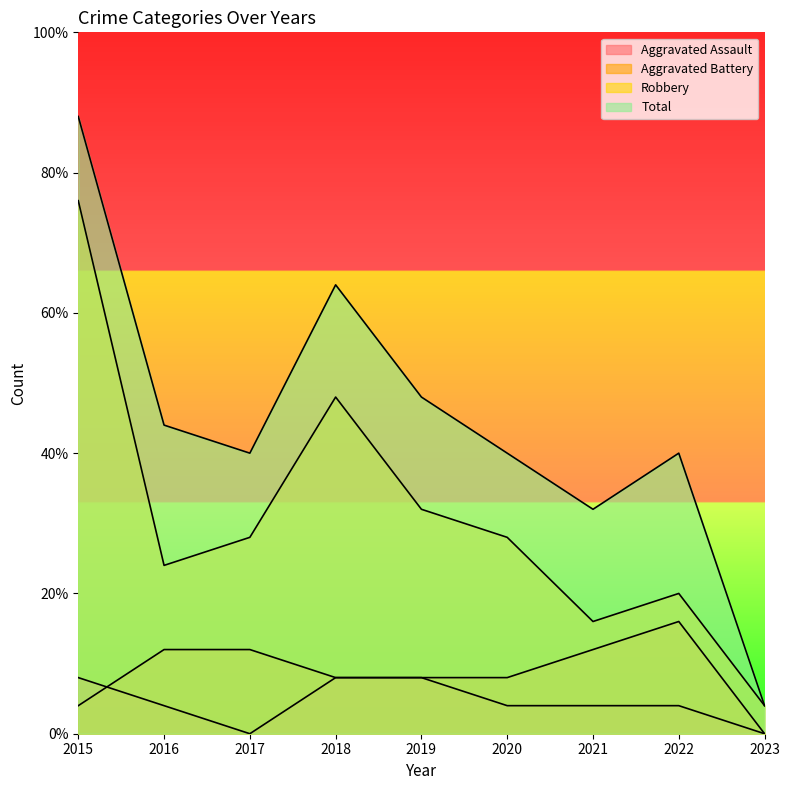

What is the difference between the maximum and minimum values in the Aggravated Assault series?

2